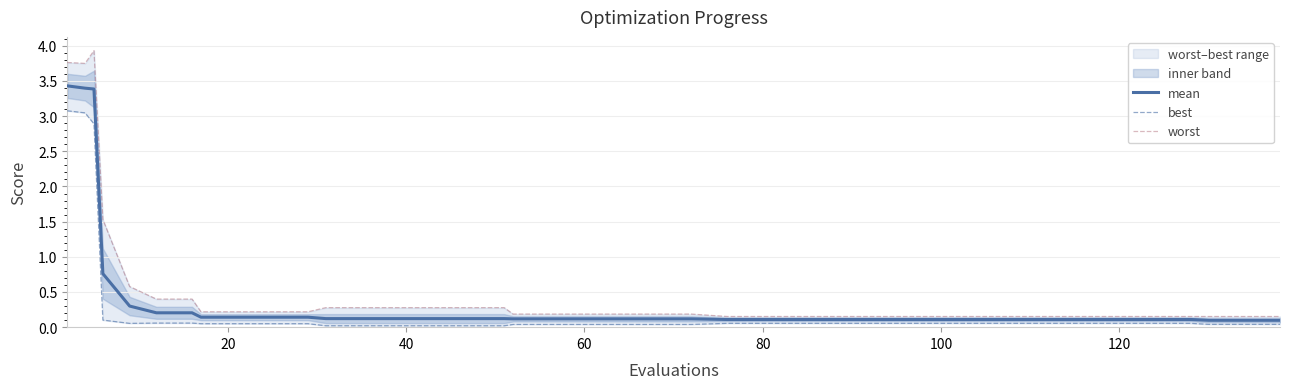

Is it true that mean equals 0.1 at 120?

True